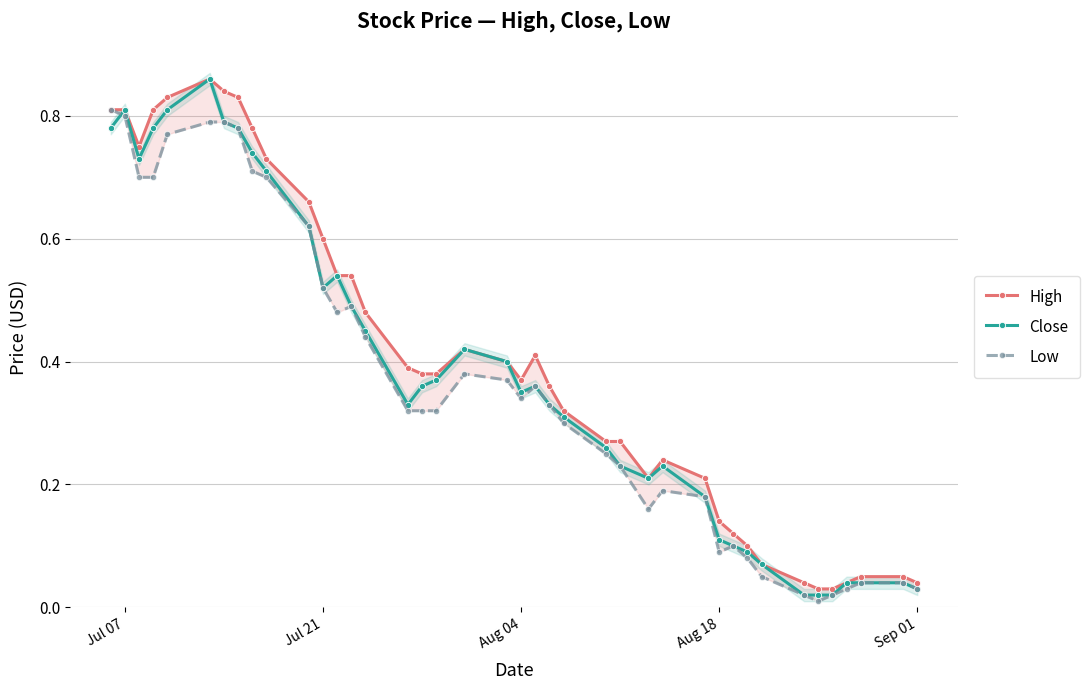

After their last crossing, which series has the higher values: Low or Close?

Close